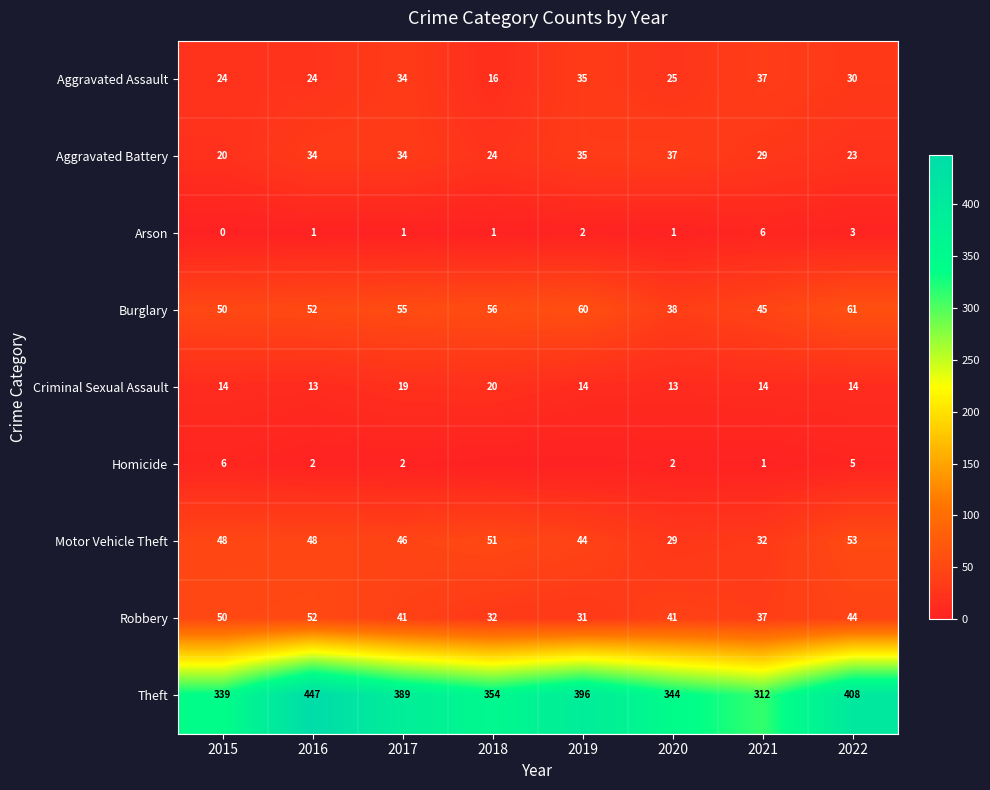

What is the total value across all series at 2019?

617